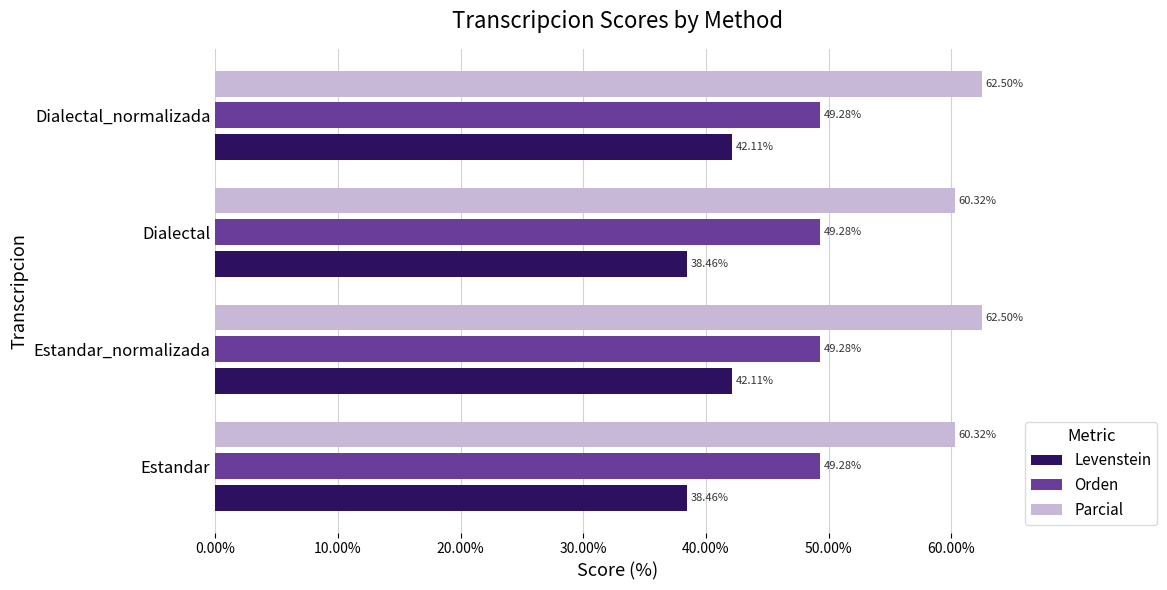

What is the difference between the second highest and minimum values in the Levenstein series?

3.6